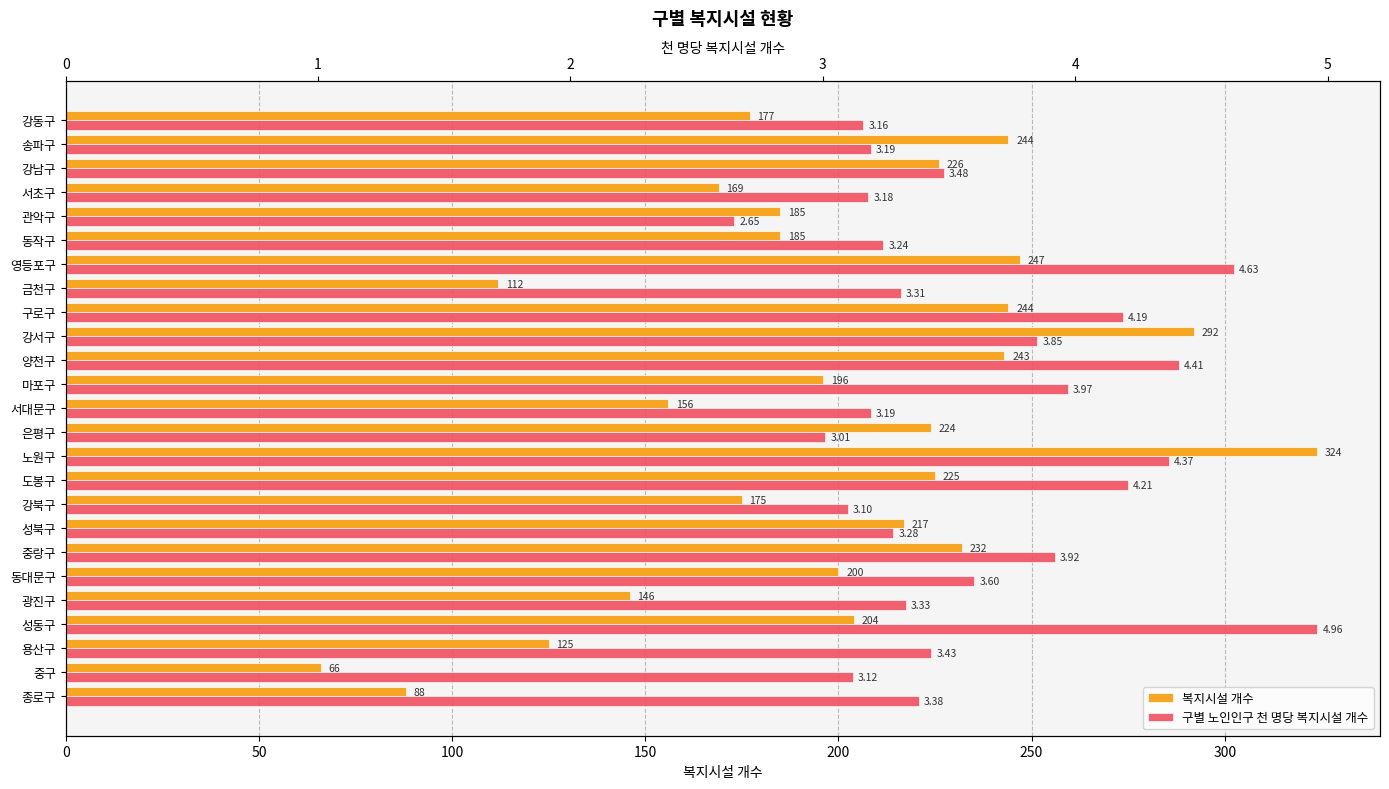

Reading left to right, what are all the values shown in this chart?

복지시설 개수: 88.0	66.0	125.0	204.0	146.0	200.0	232.0	217.0	175.0	225.0	324.0	224.0	156.0	196.0	243.0	292.0	244.0	112.0	247.0	185.0	185.0	169.0	226.0	244.0	177.0
구별 노인인구 천 명당 복지시설 개수: 3.4	3.1	3.4	5.0	3.3	3.6	3.9	3.3	3.1	4.2	4.4	3.0	3.2	4.0	4.4	3.9	4.2	3.3	4.6	3.2	2.6	3.2	3.5	3.2	3.2